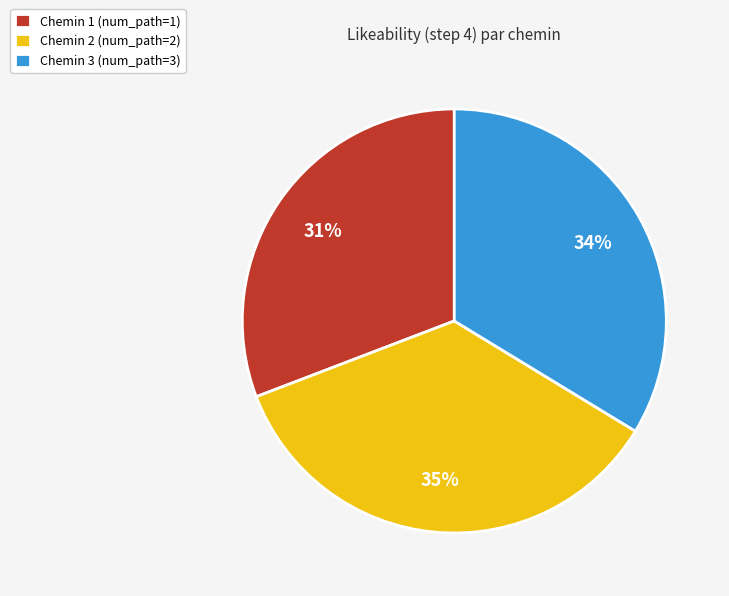

Combined, do Chemin 2 (num_path=2) and Chemin 1 (num_path=1) account for over 50%?

Yes